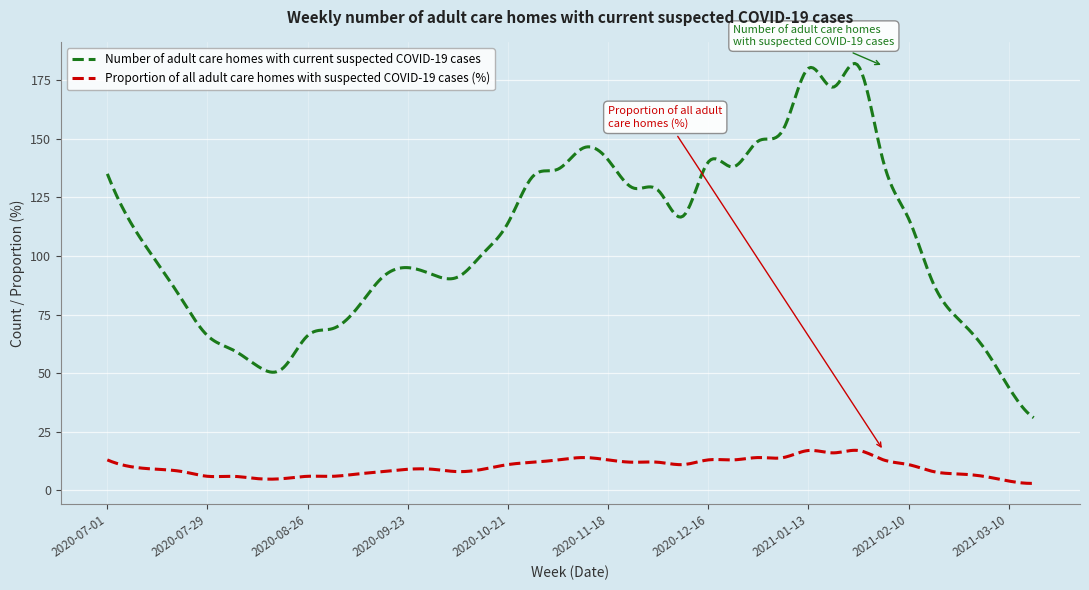

What is the sum of all Number of adult care homes with current suspected COVID-19 cases values?

42876.4